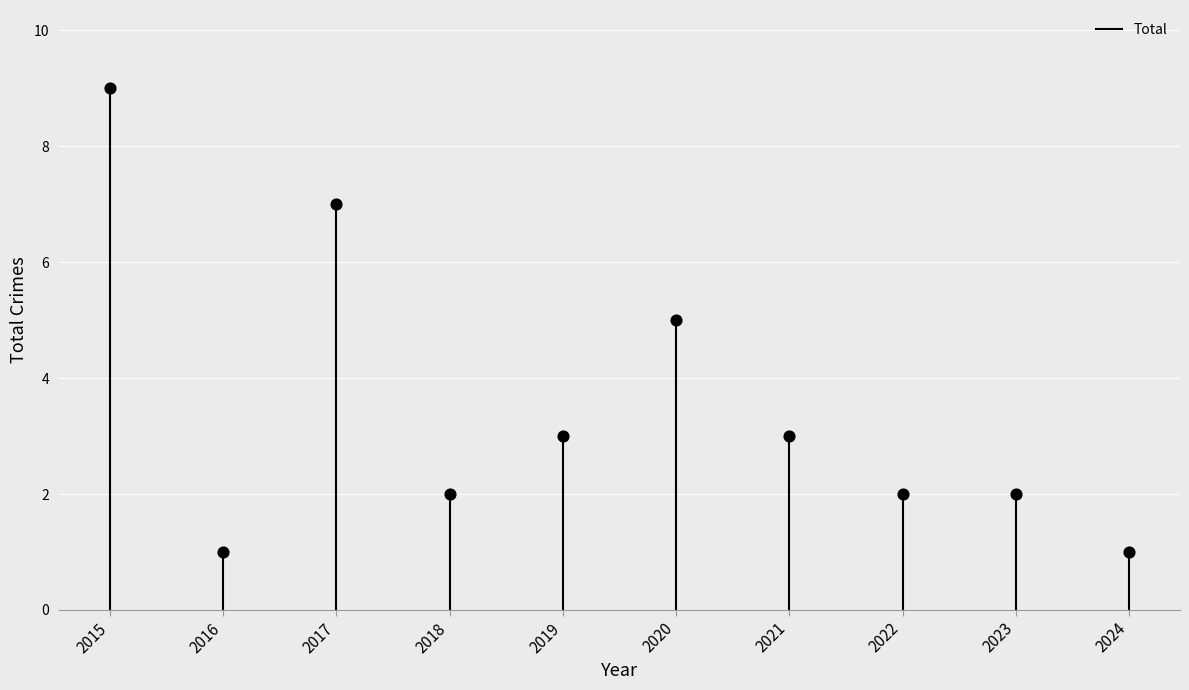

What is the ratio of the value at 2022 to the value at 2024?

2.0